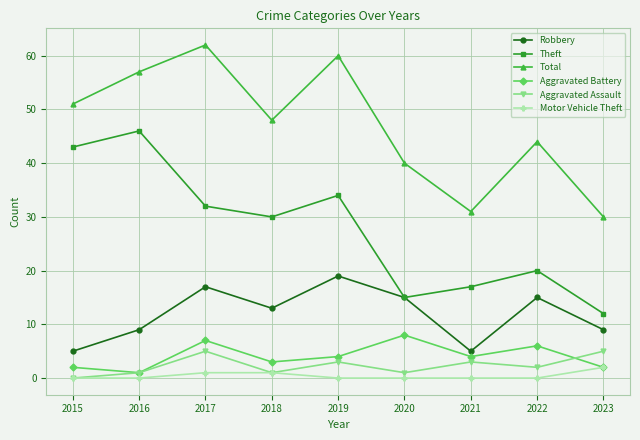

Reading left to right, extract all data points from this chart.

Robbery: 5	9	17	13	19	15	5	15	9
Theft: 43	46	32	30	34	15	17	20	12
Total: 51	57	62	48	60	40	31	44	30
Aggravated Battery: 2	1	7	3	4	8	4	6	2
Aggravated Assault: 0	1	5	1	3	1	3	2	5
Motor Vehicle Theft: 0	0	1	1	0	0	0	0	2